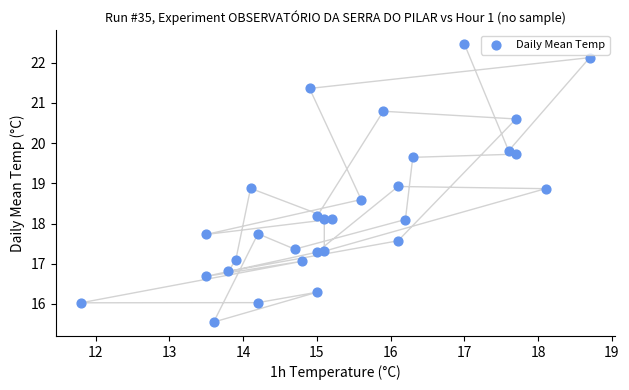

What is the range of X values (max minus min)?

6.9